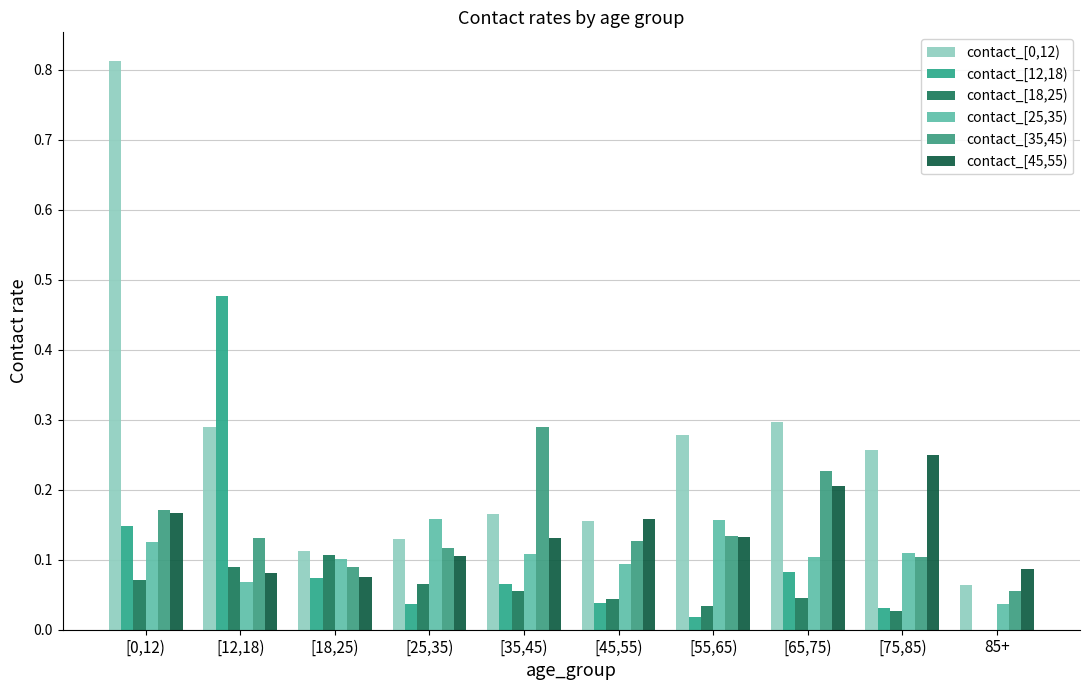

Rank the series by their maximum value, from lowest to highest.

contact_[18,25), contact_[25,35), contact_[45,55), contact_[35,45), contact_[12,18), contact_[0,12)